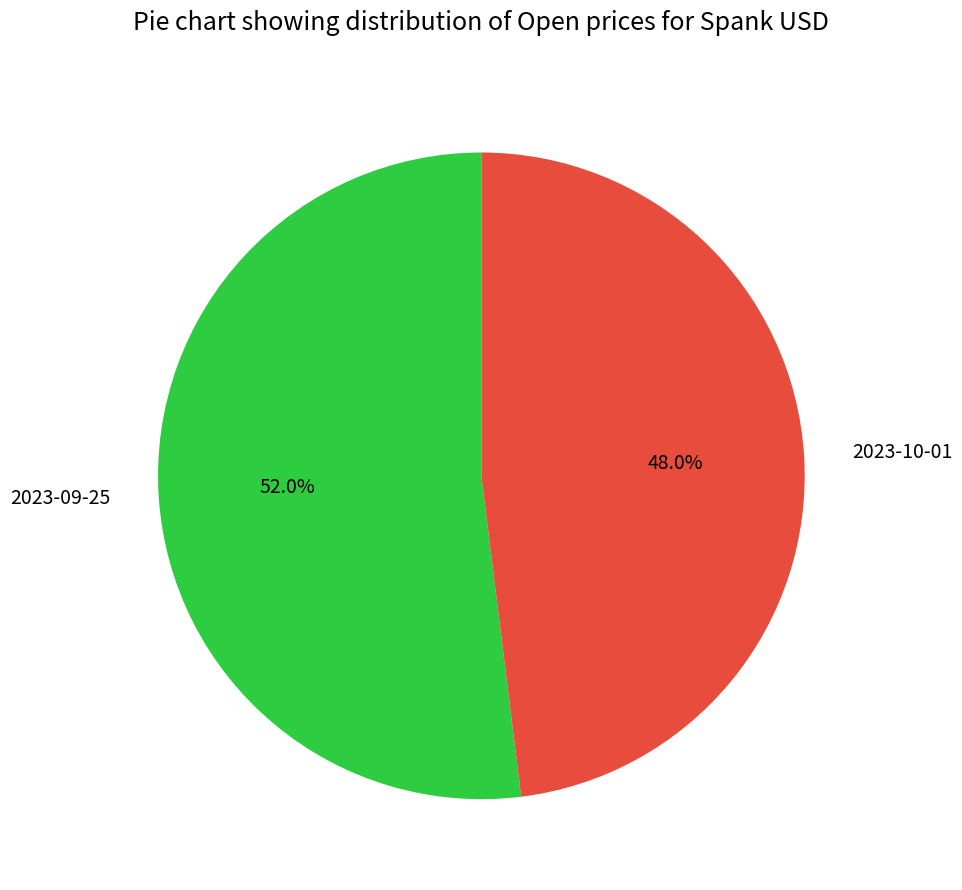

To the nearest percent, what is the difference between the 2023-10-01 and 2023-09-25 slice percentages?

4%